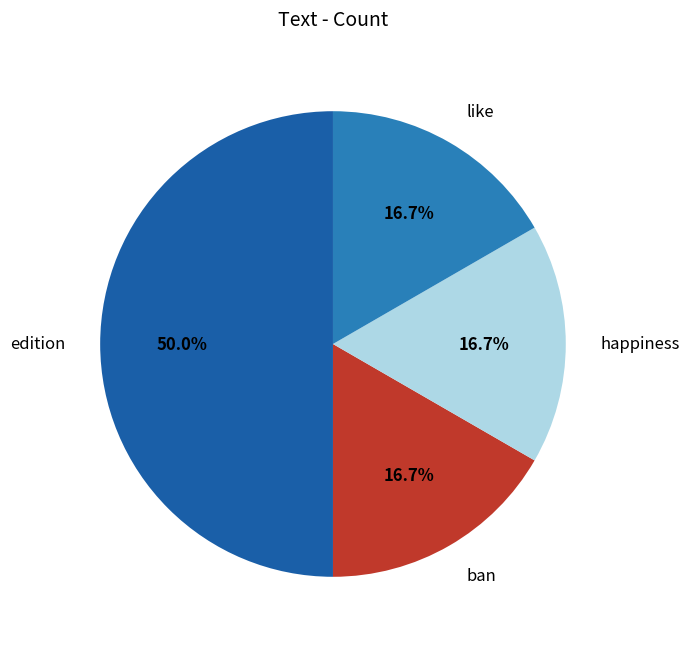

Approximately how many times larger is the value at ban compared to like?

1.0